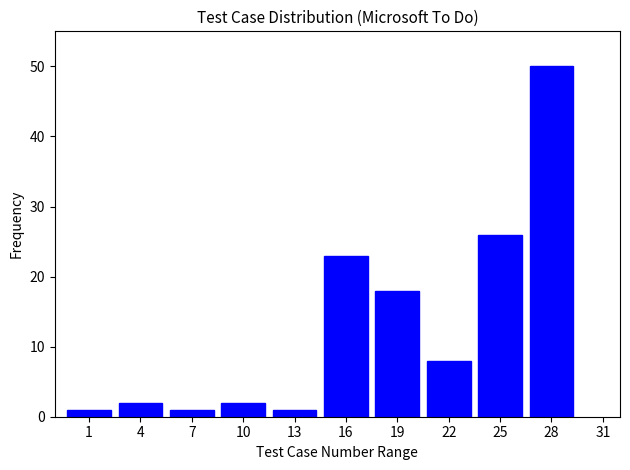

Reading left to right, transcribe all the data shown in this chart.

1	2	1	2	1	23	18	8	26	50